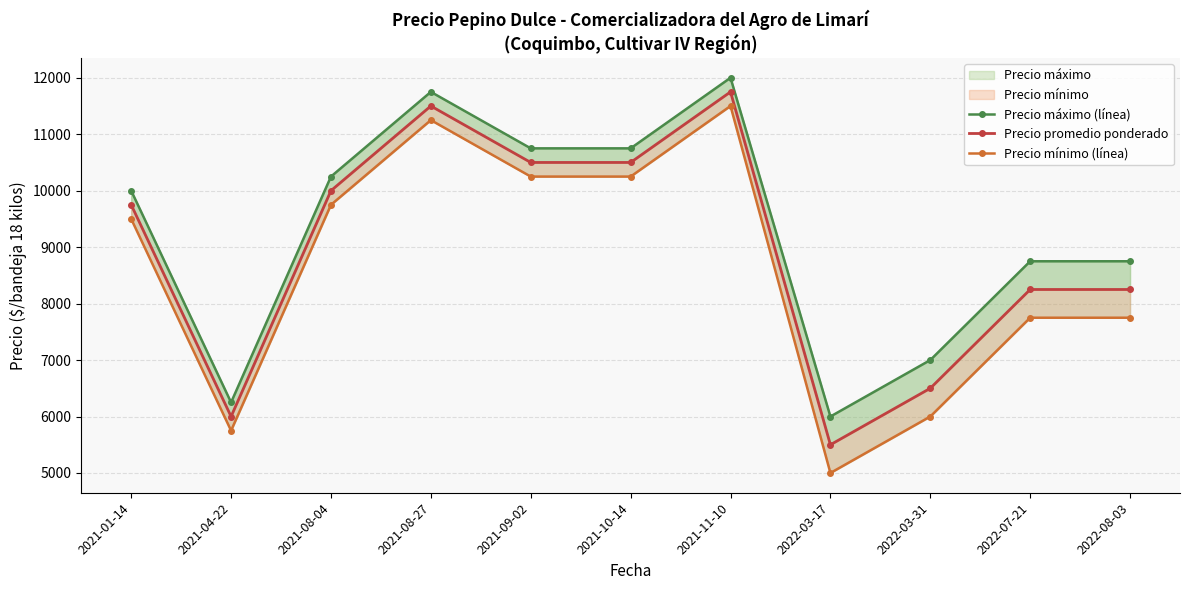

What is the difference between the Precio promedio ponderado values at 2022-03-31 and 2022-07-21?

1750